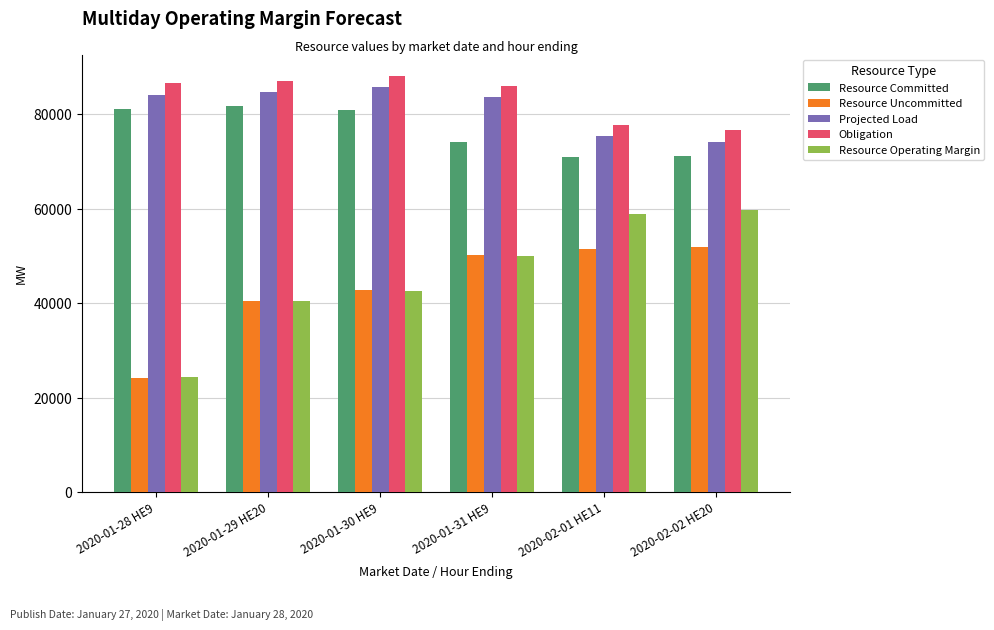

How many data points does each series have?

6